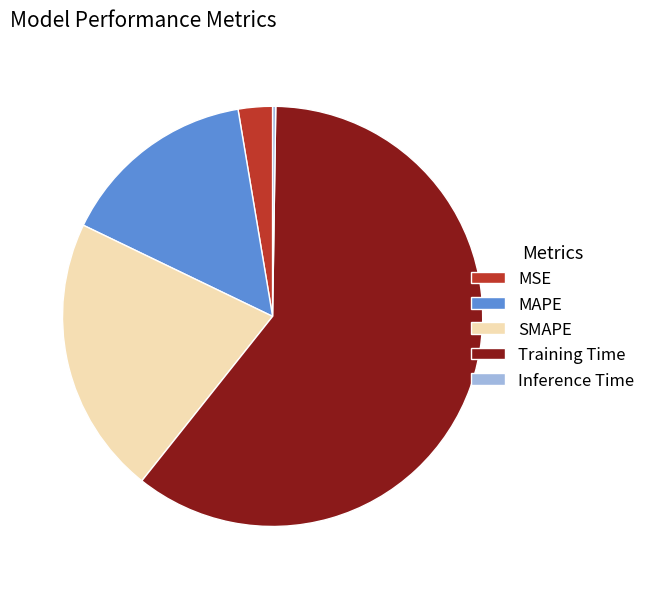

Is the sum of MSE and MAPE greater than half?

No